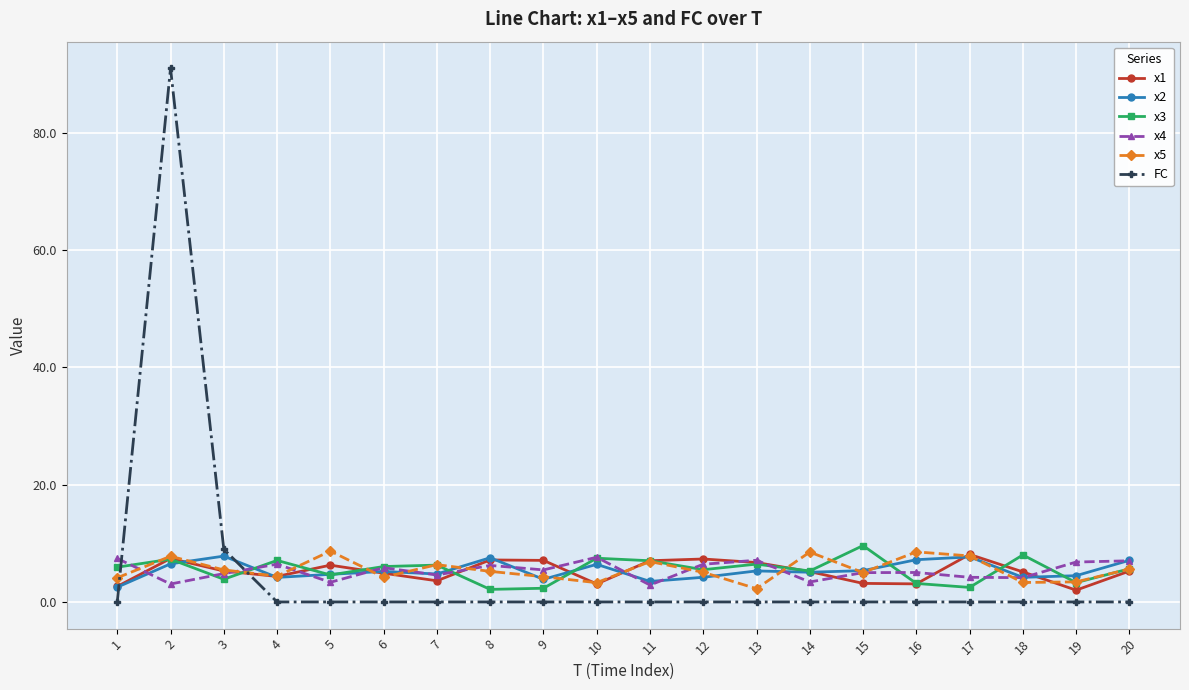

True or false: x2 and FC cross at least once.

True